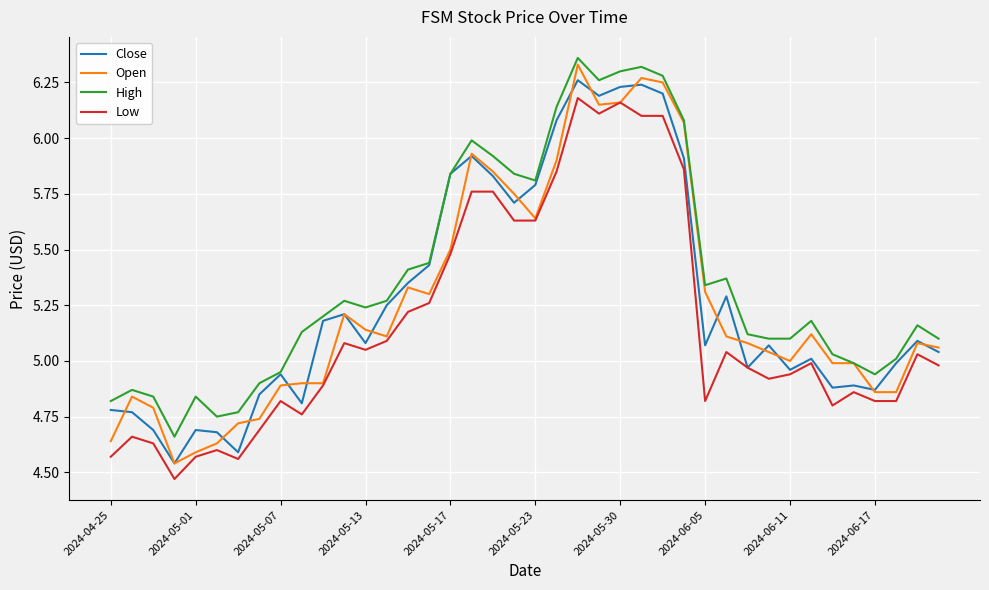

In High, how many points are higher than both neighbors (excluding endpoints)?

9